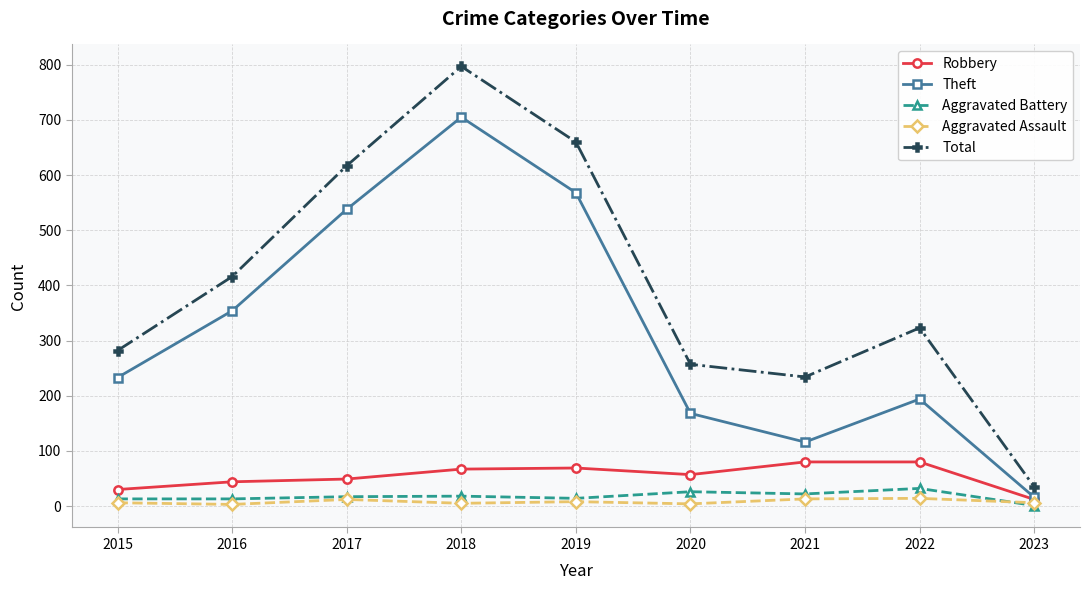

Which series has the largest total across all categories?

Total